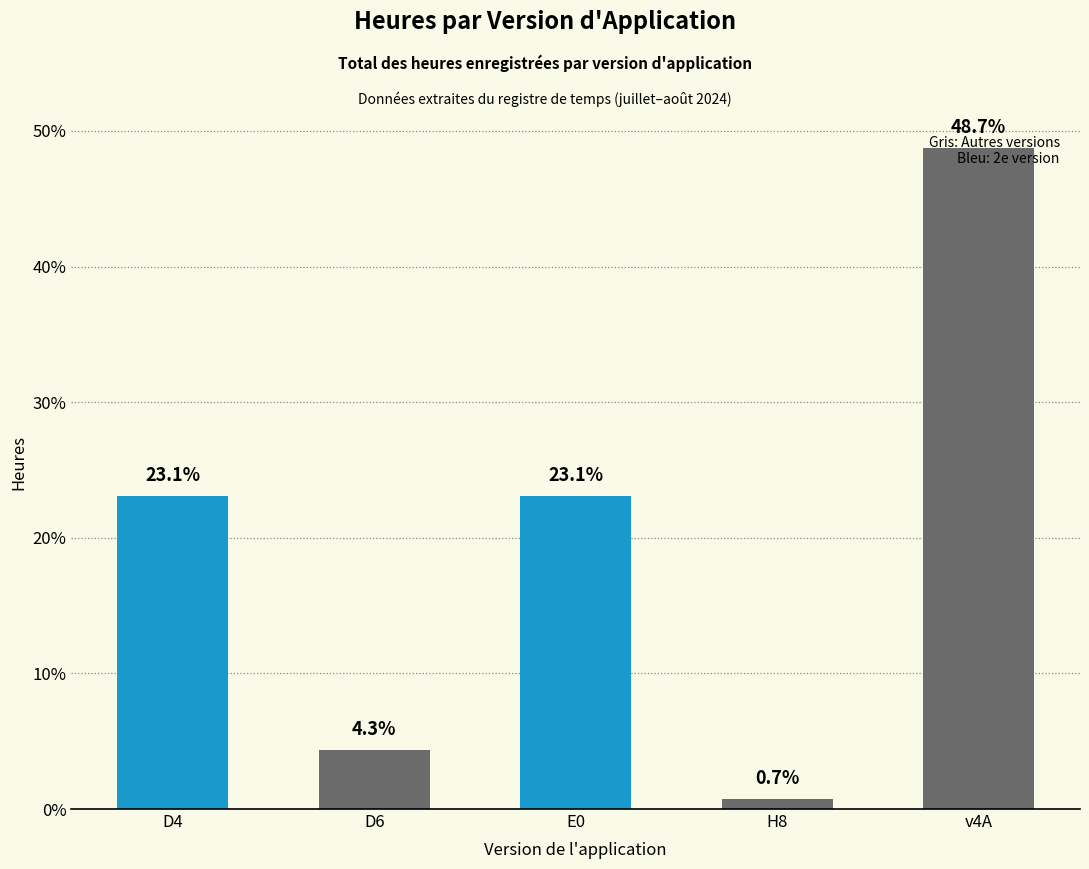

How many data points does each series have?

5